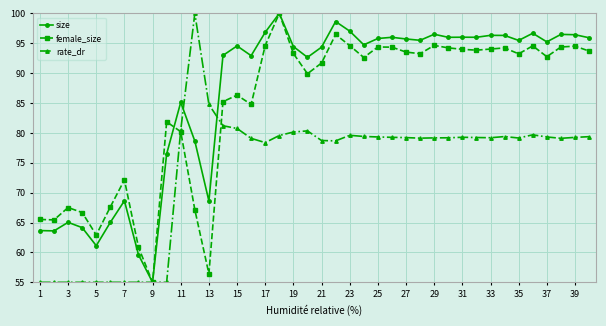

Rank the series by their average value, from lowest to highest.

rate_dr, female_size, size